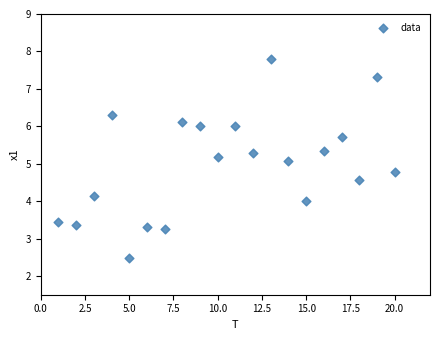

What is the range of Y values (max minus min)?

5.3